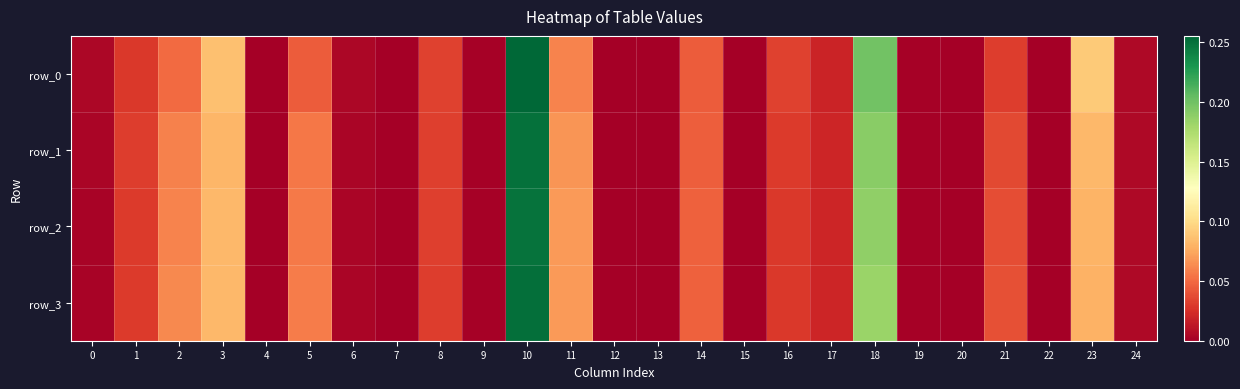

How many values in row_1 are above zero?

24